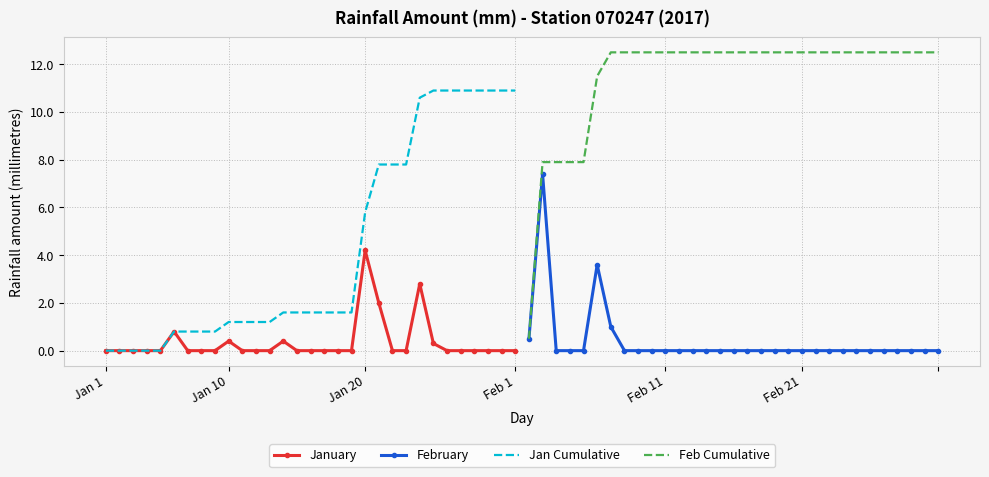

Where does the Jan Cumulative series first go above 1?

Jan 10